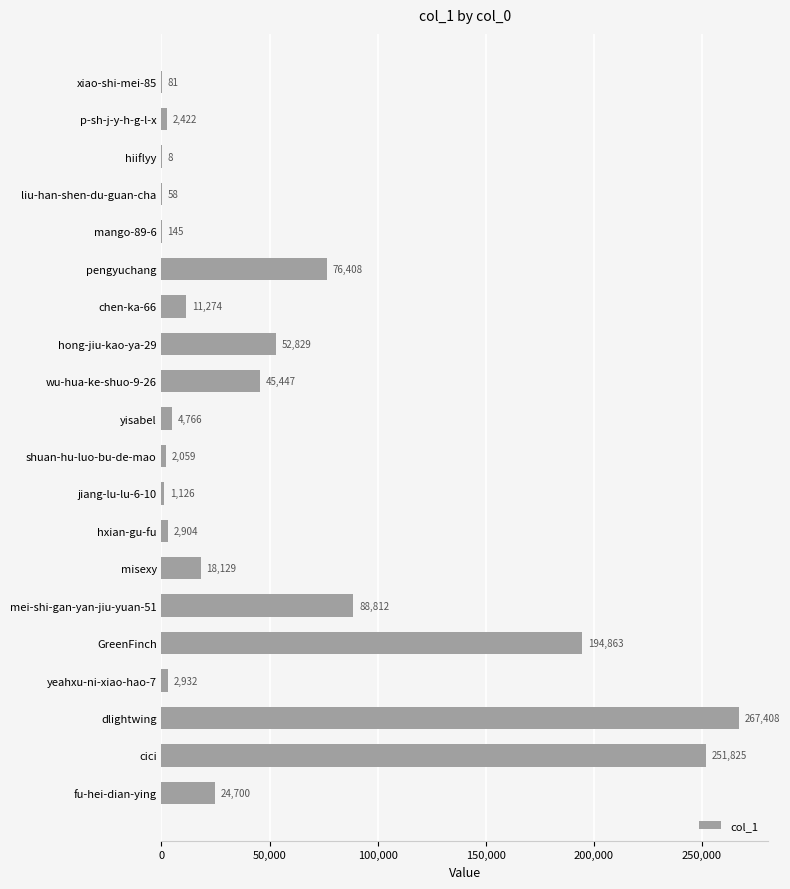

What is the maximum value shown in the chart?

267408